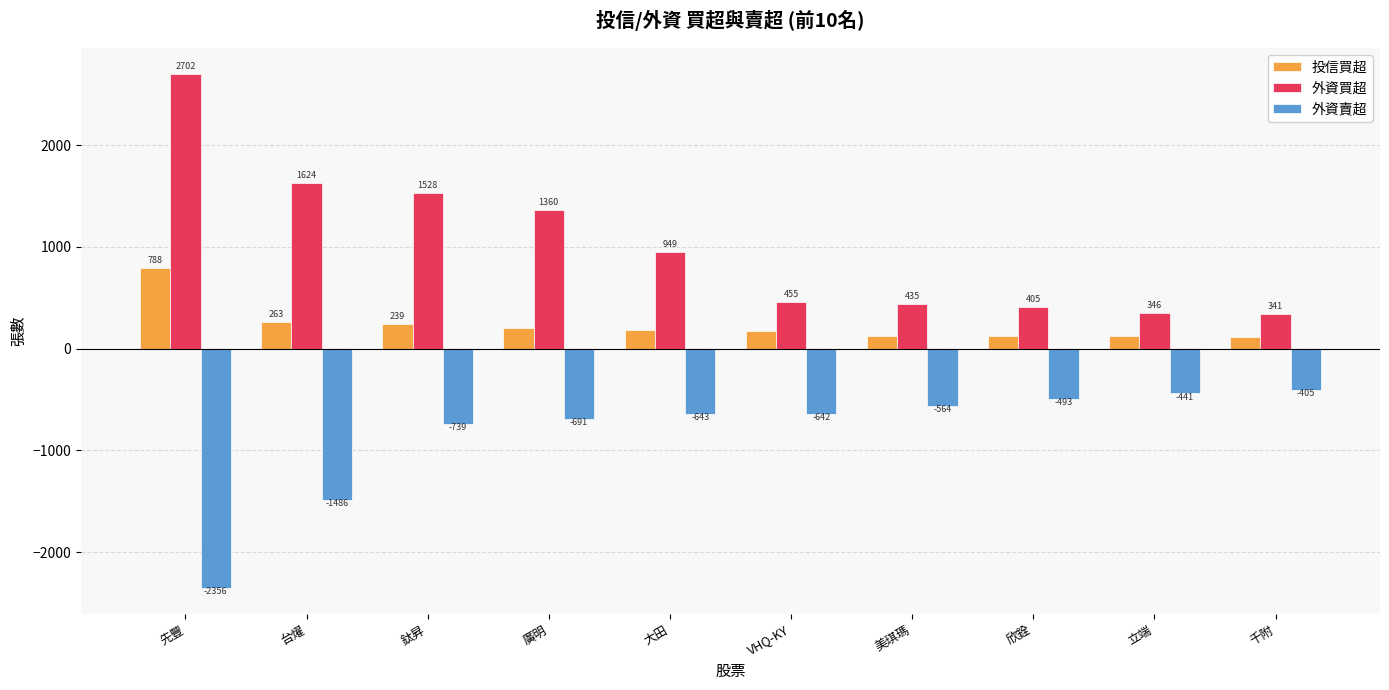

List the labels in order of 投信買超 value, smallest first.

千附, 立端, 欣銓, 美琪瑪, VHQ-KY, 大田, 廣明, 鈦昇, 台燿, 先豐